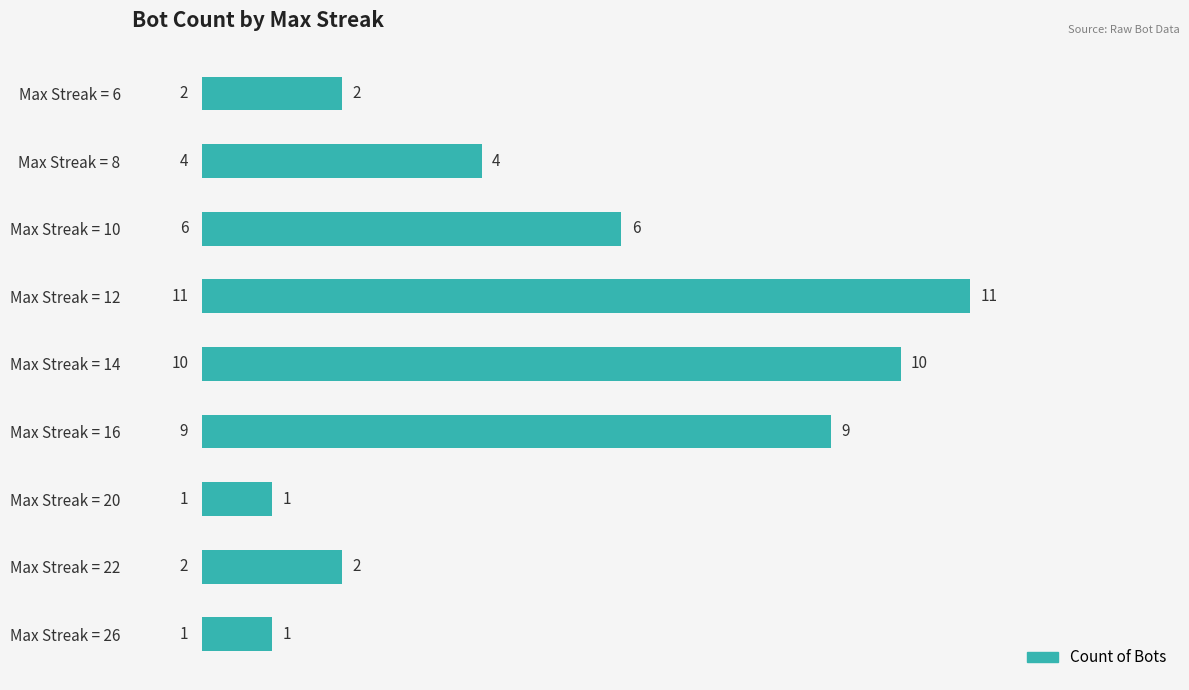

What is the sum of the values at Max Streak = 22 and Max Streak = 14?

12